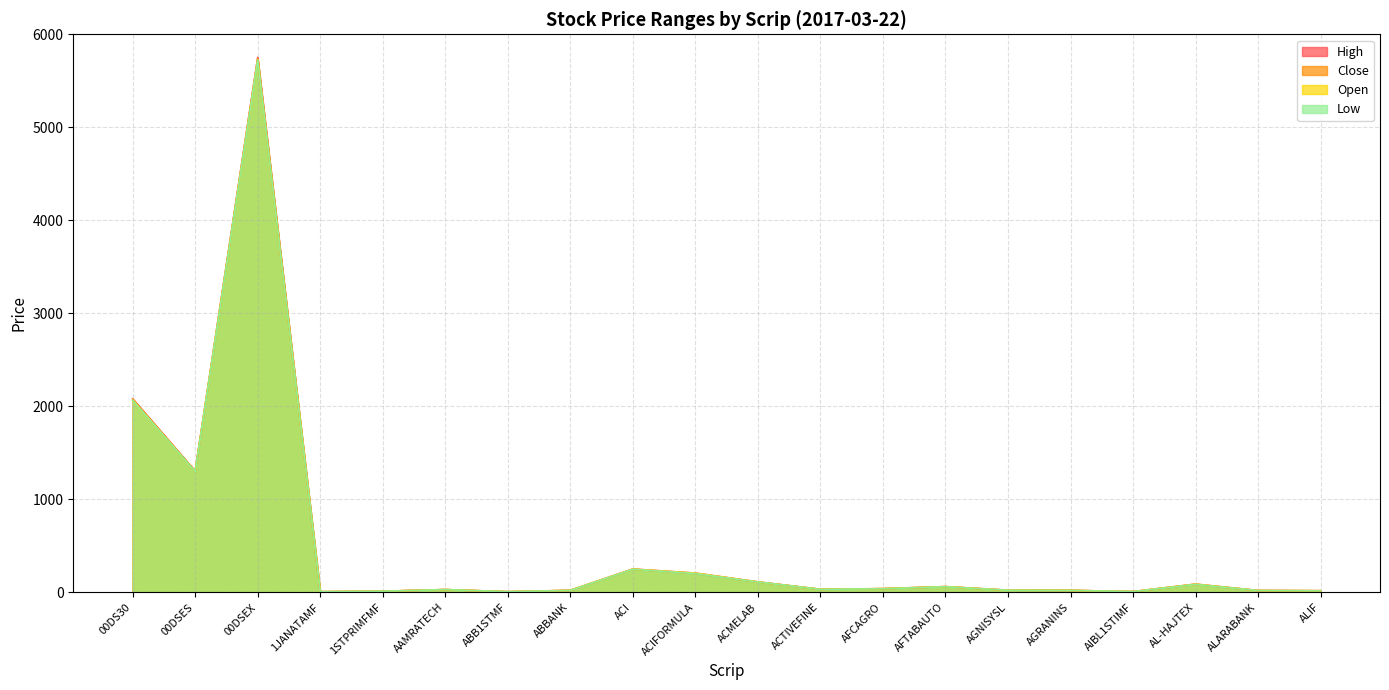

What is the difference between the maximum and minimum values in the High series?

5743.7